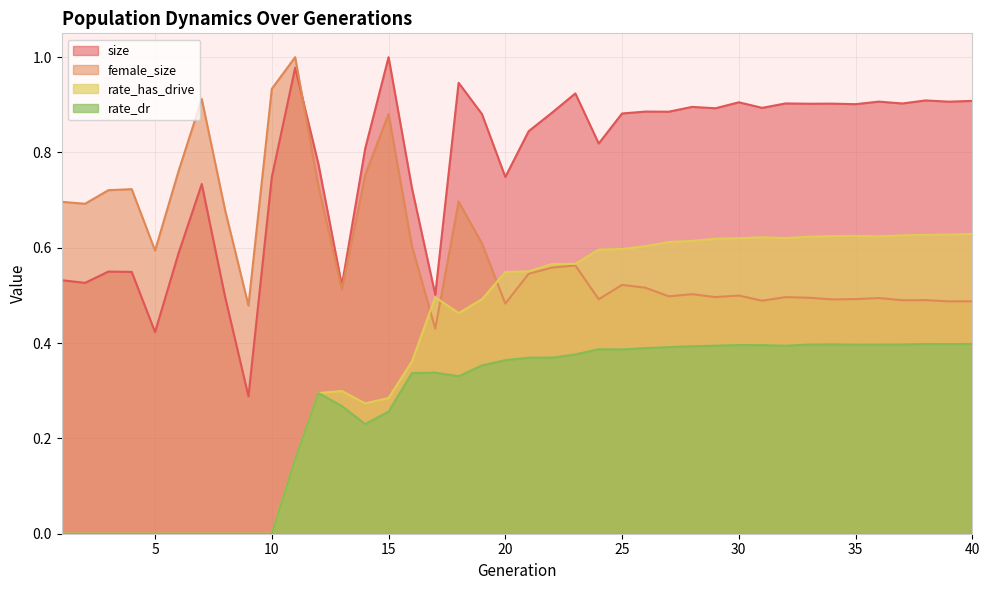

At 6, list the series in order from smallest to largest.

rate_has_drive, rate_dr, size, female_size